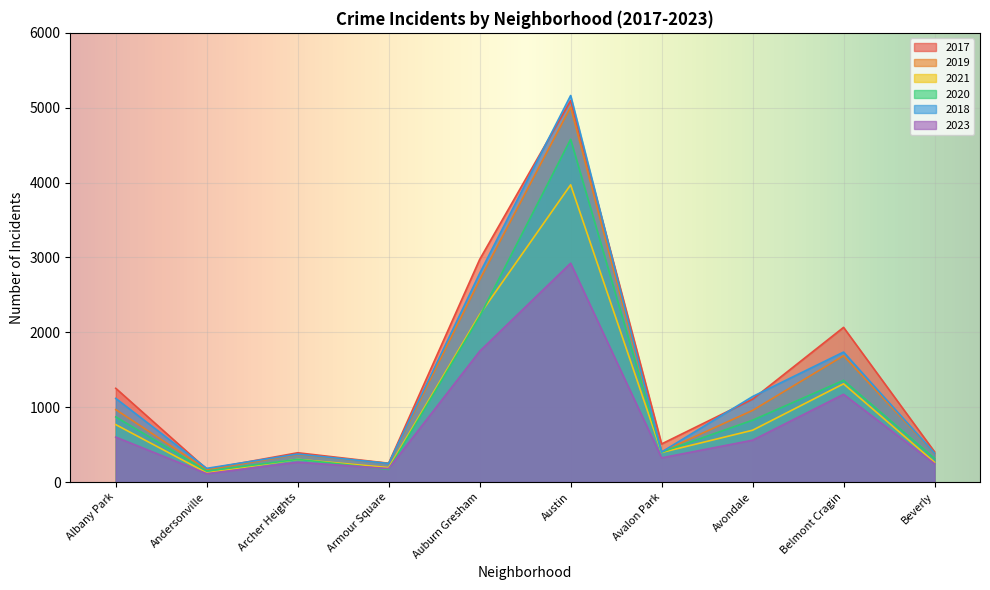

True or false: 2019 and 2017 intersect in this chart.

False